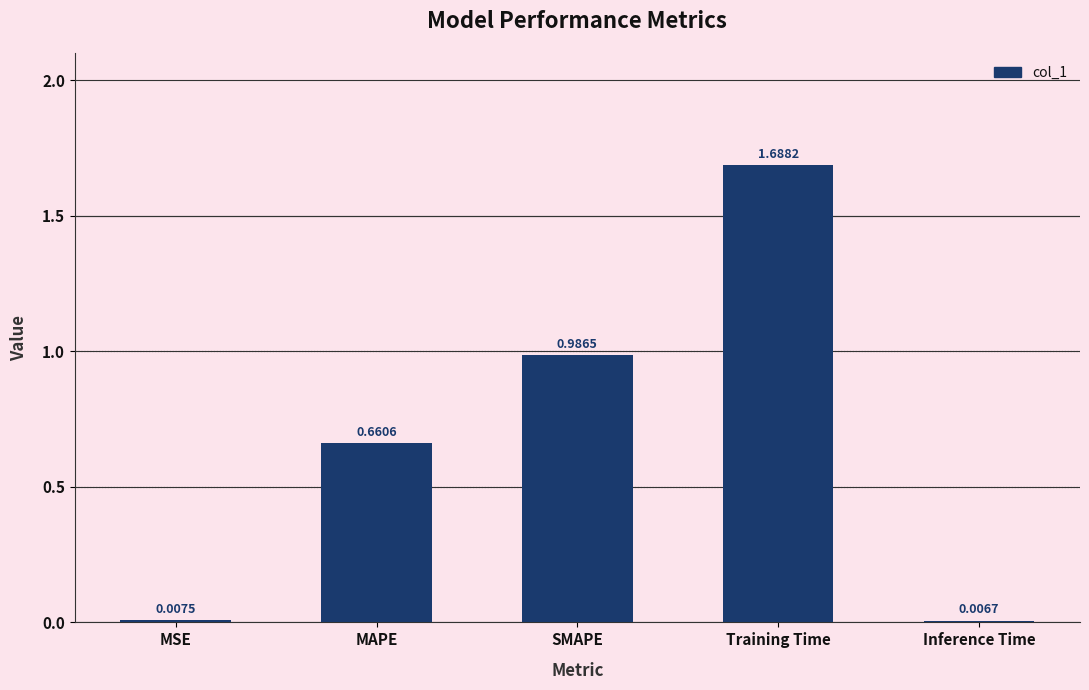

Which category has the highest value across all series?

Training Time